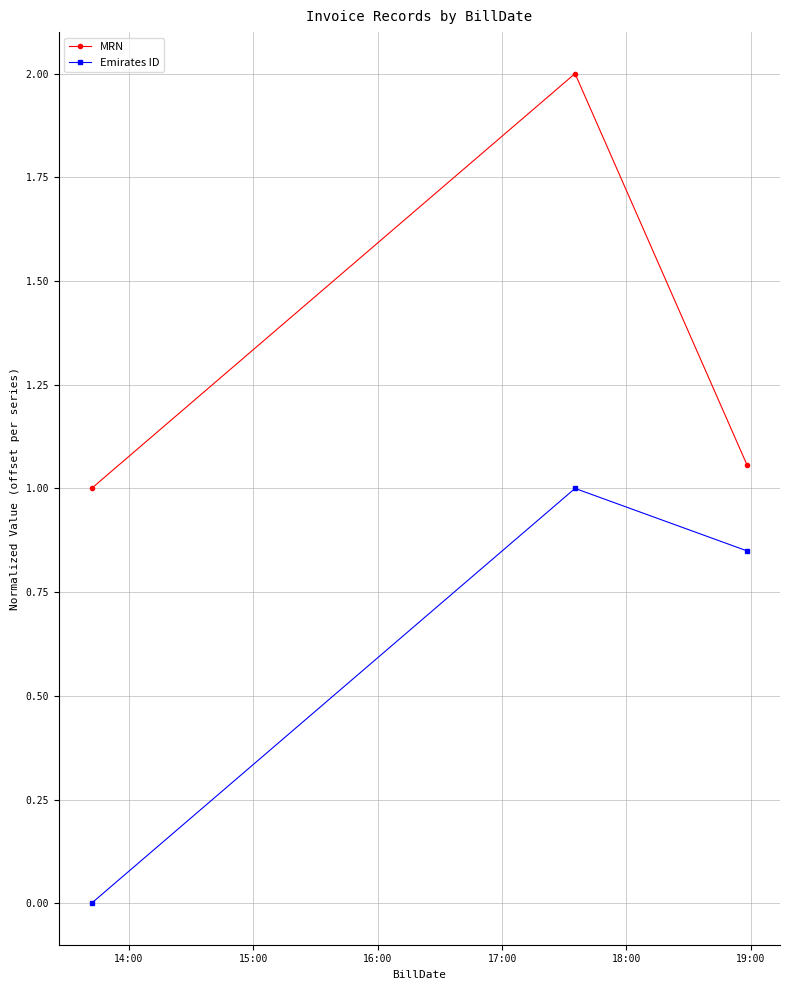

What is the sum of all Emirates ID values?

1.8